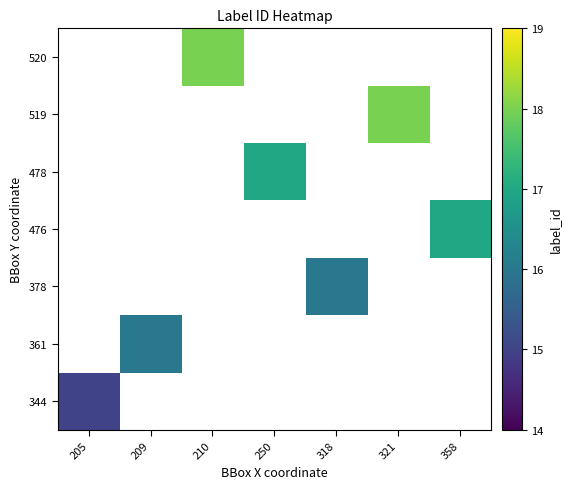

Count the number of data series in this chart.

7